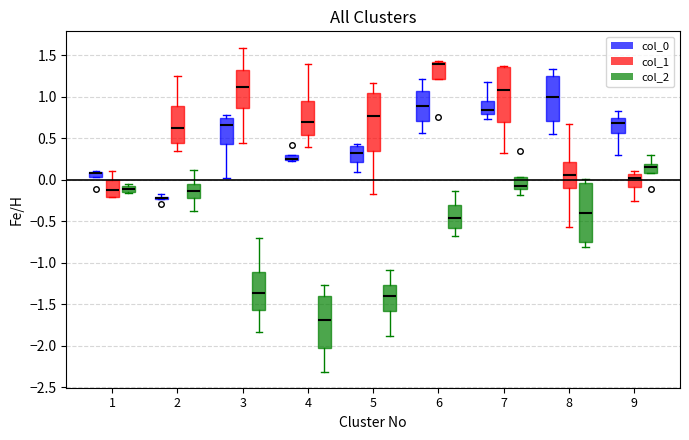

Where does the median line of the box for 8 (col_1) sit on the y-axis? The values are not printed on the chart, so give them approximately, as read against the axis.

0.05